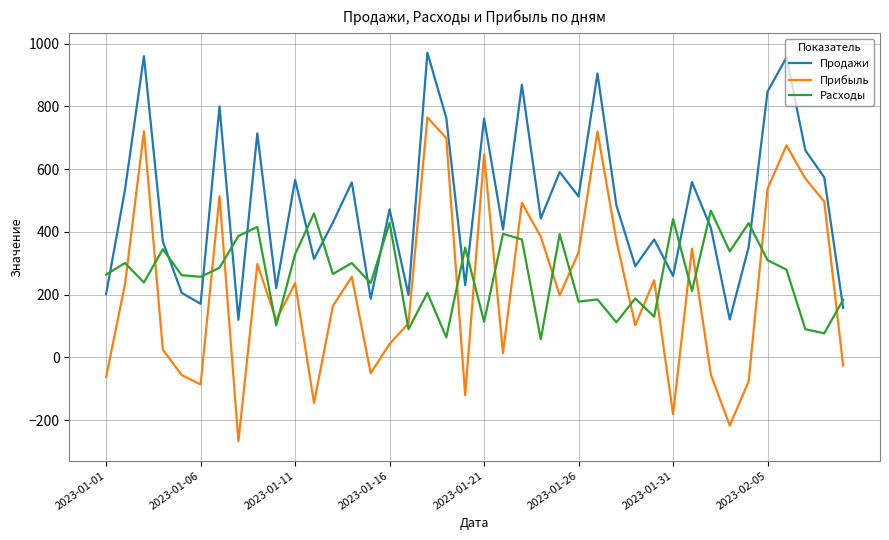

True or false: Прибыль and Расходы intersect in this chart.

True